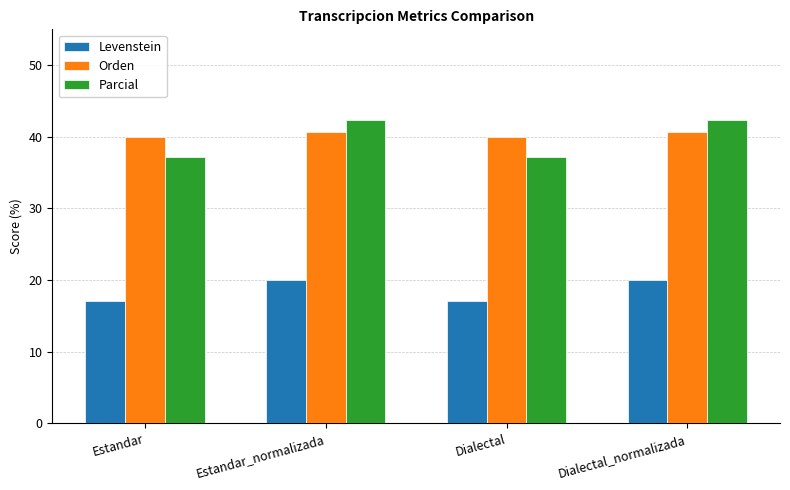

True or false: Levenstein has a value of 17.0 at Estandar.

True